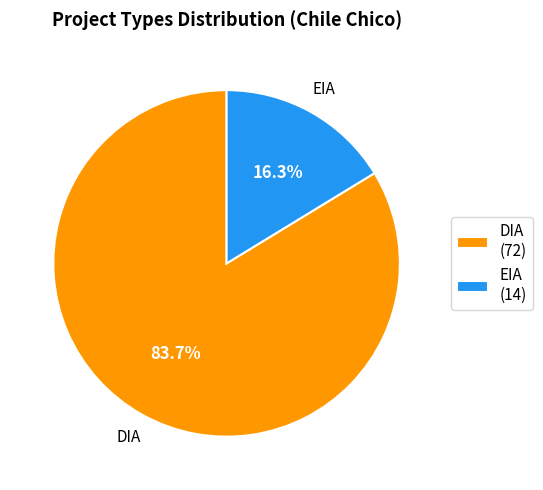

Count the number of slices in the pie.

2